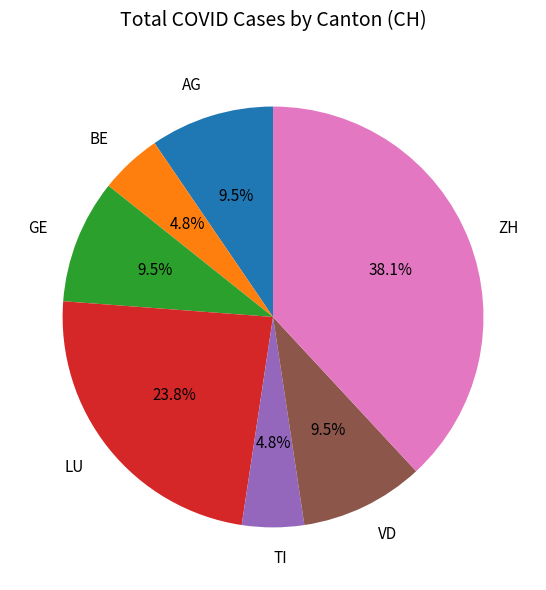

Approximately how many times larger is the value at BE compared to TI?

1.0